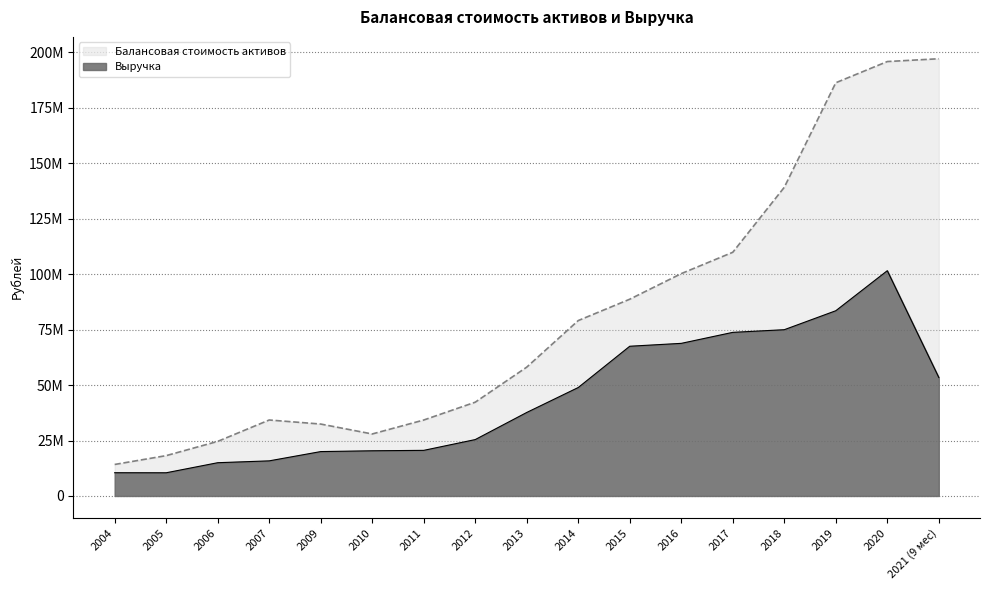

Where does the Балансовая стоимость активов series first go above 58086350?

2014